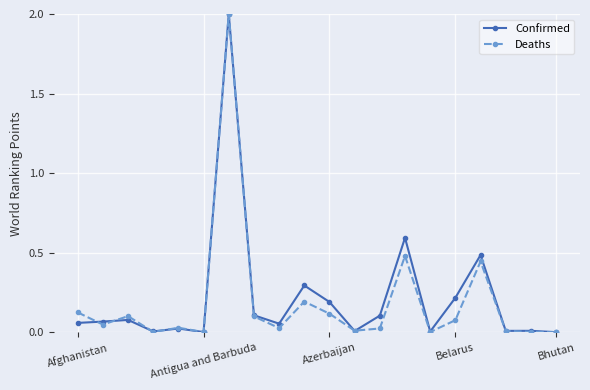

What is the highest value of the Deaths series?

2.0